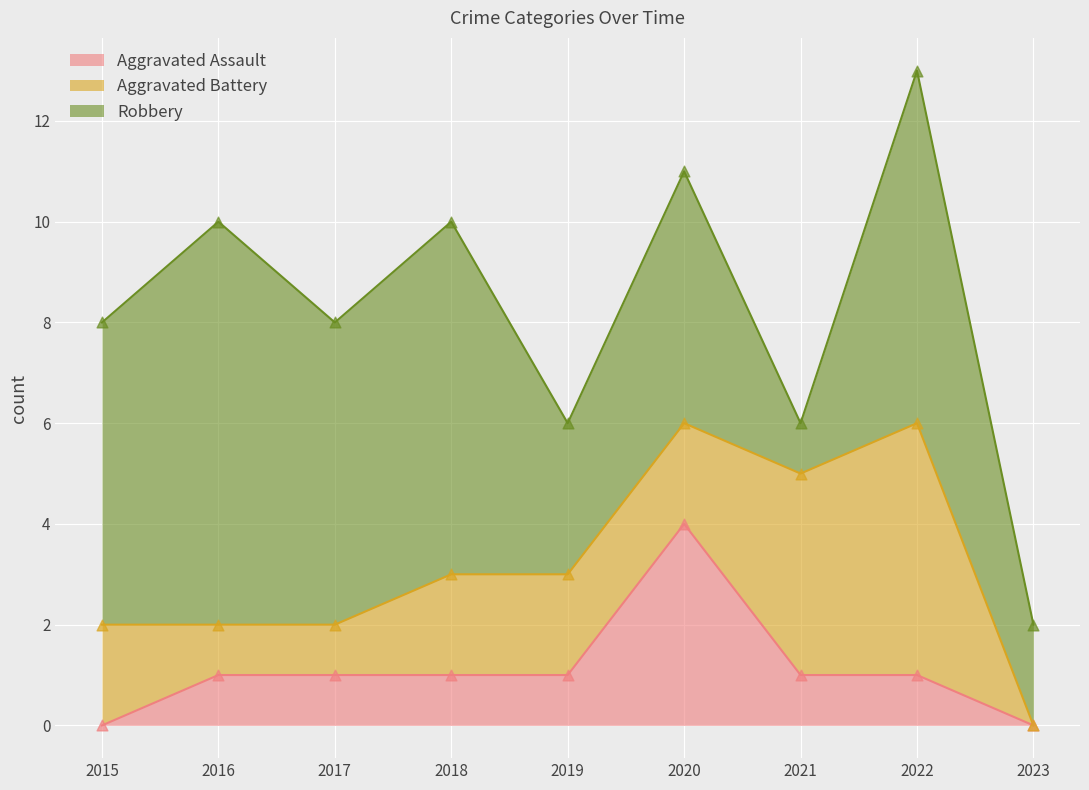

What is the total value across all series at 2019?

6